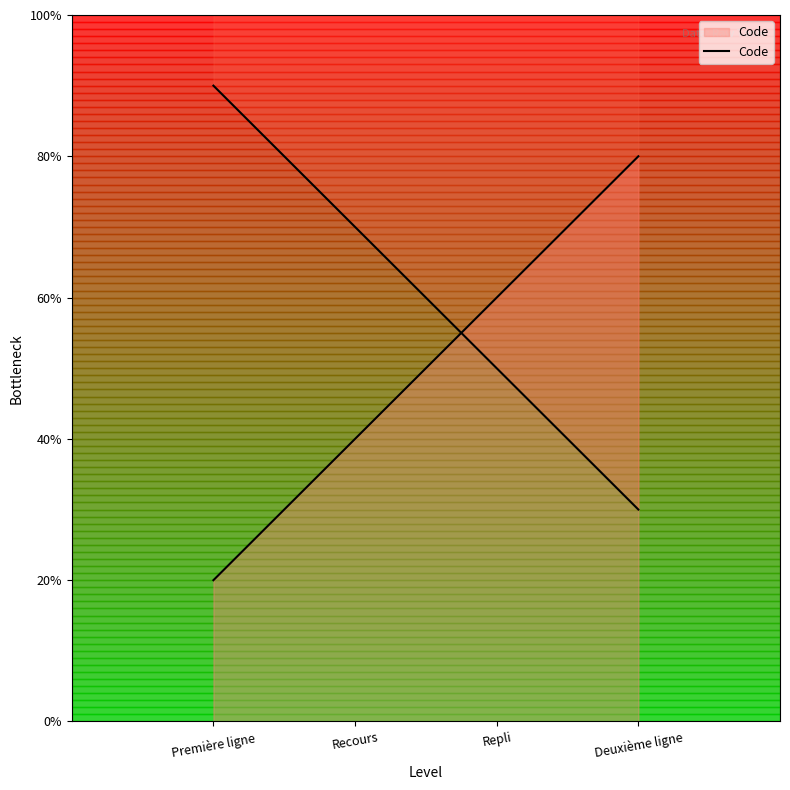

Between Recours and Repli, which is larger?

Repli